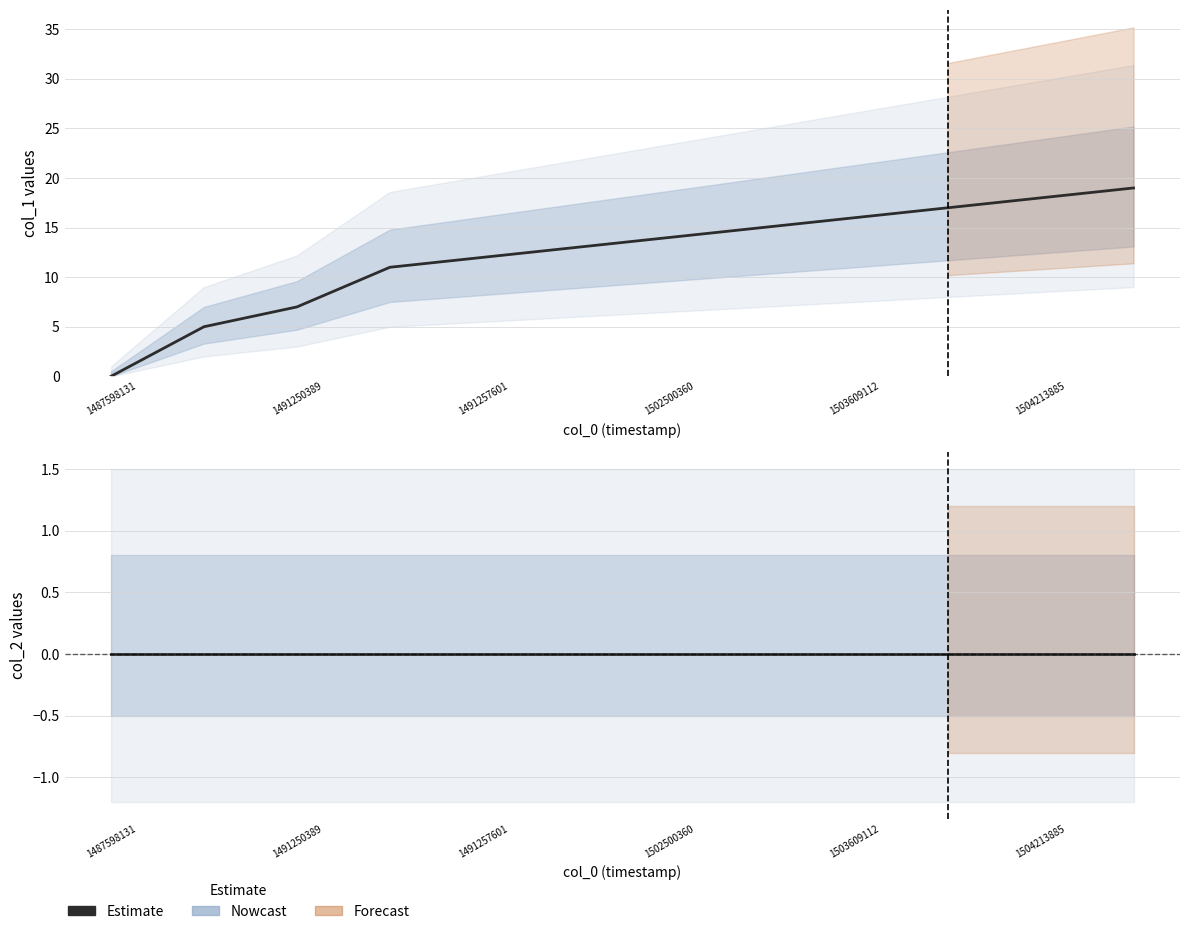

At how many categories does at least one series exceed 4?

11